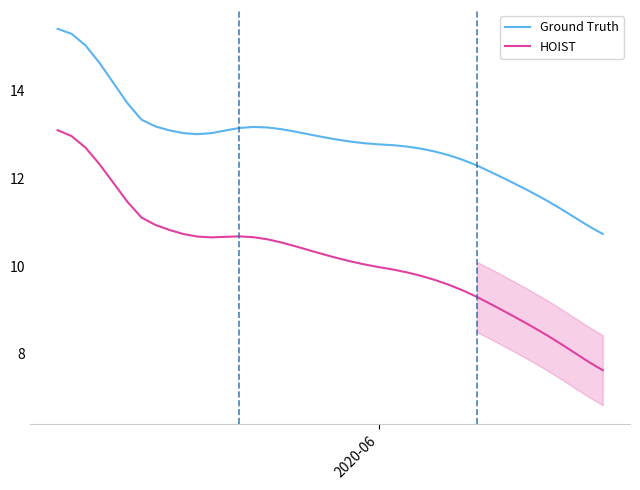

Reading right to left, what are all the values shown in this chart?

Ground Truth: 10.7	10.9	11.1	11.3	11.5	11.7	11.8	12.0	12.1	12.3	12.4	12.5	12.6	12.7	12.7	12.8	12.8	12.8	12.8	12.9	12.9	13.0	13.1	13.1	13.2	13.2	13.2	13.1	13.0	13.0	13.0	13.1	13.2	13.3	13.7	14.2	14.6	15.0	15.3	15.4
HOIST: 7.6	7.8	8.0	8.2	8.4	8.6	8.8	9.0	9.1	9.3	9.4	9.6	9.7	9.8	9.9	9.9	10.0	10.0	10.1	10.2	10.3	10.4	10.5	10.5	10.6	10.7	10.7	10.7	10.7	10.7	10.7	10.8	10.9	11.1	11.5	11.9	12.3	12.7	13.0	13.1